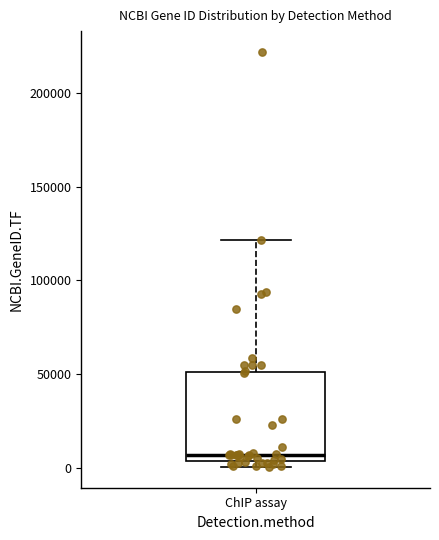

Where does the upper whisker of the box for ChIP assay end on the y-axis? The values are not printed on the chart, so give them approximately, as read against the axis.

120000